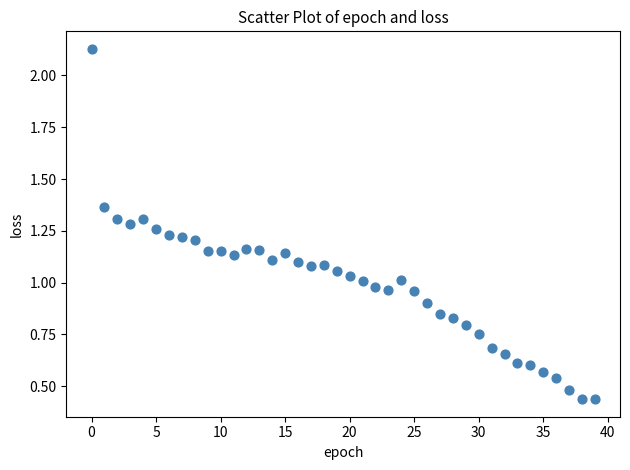

What is the range of Y values (max minus min)?

1.7